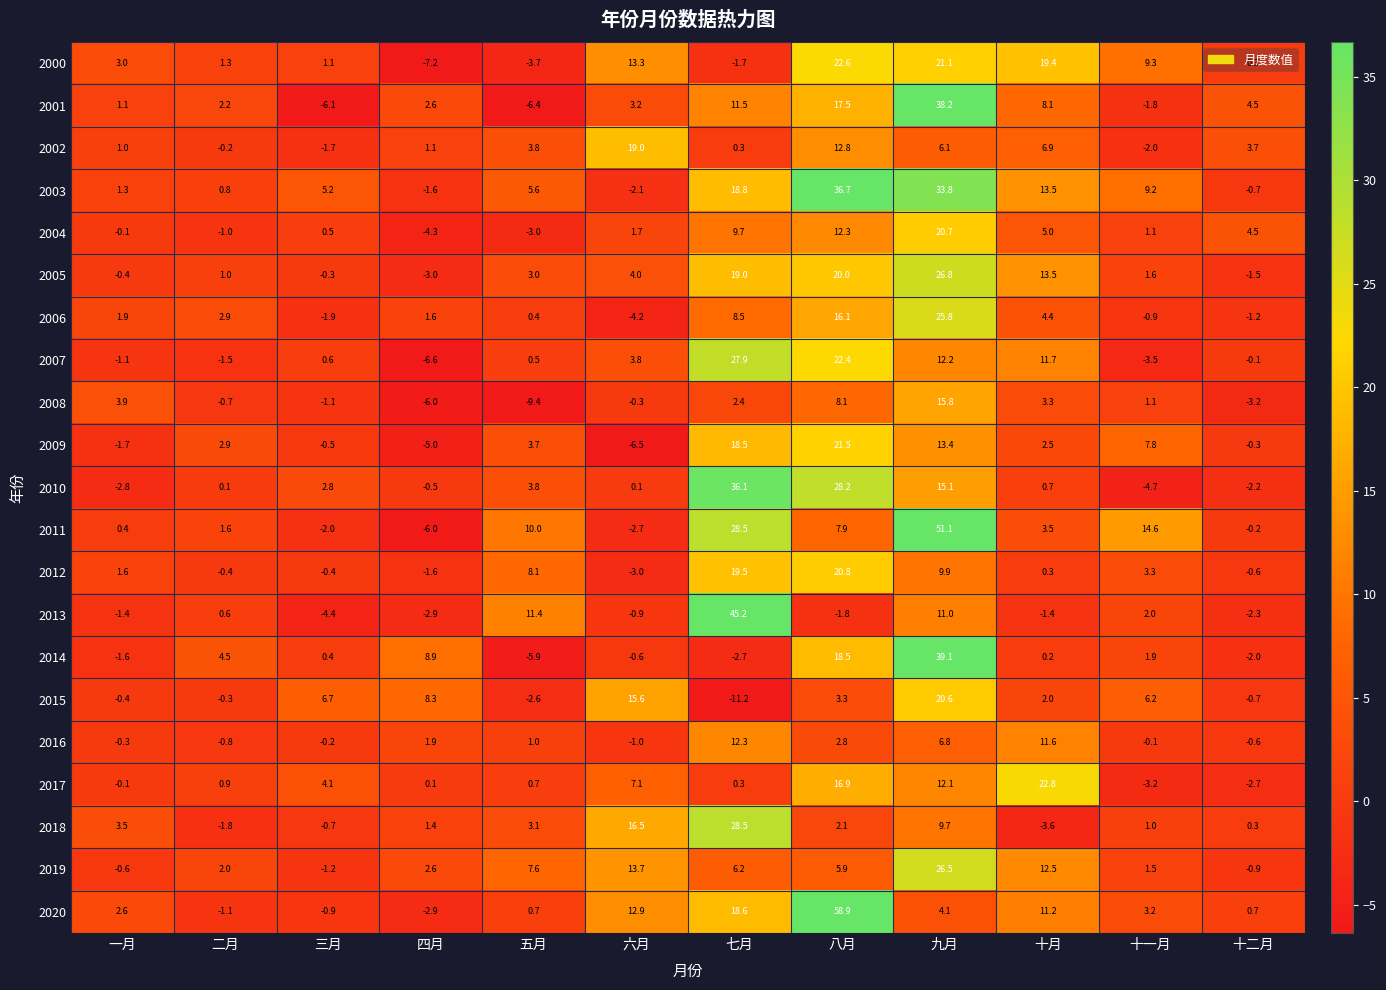

At how many categories does at least one series exceed 7?

8